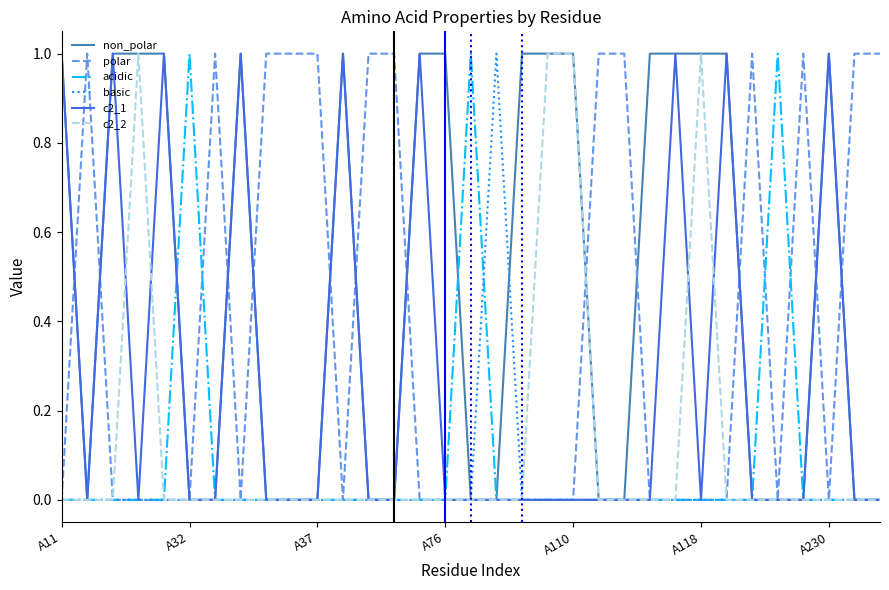

What is the greatest value displayed?

1